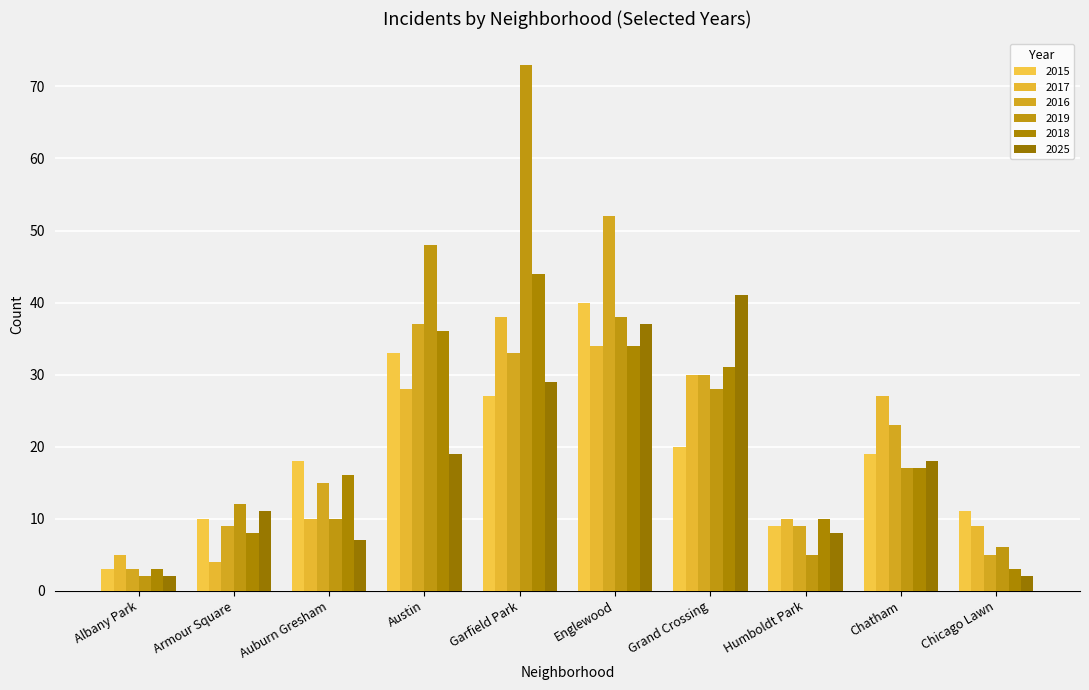

What position from the left is Garfield Park?

5